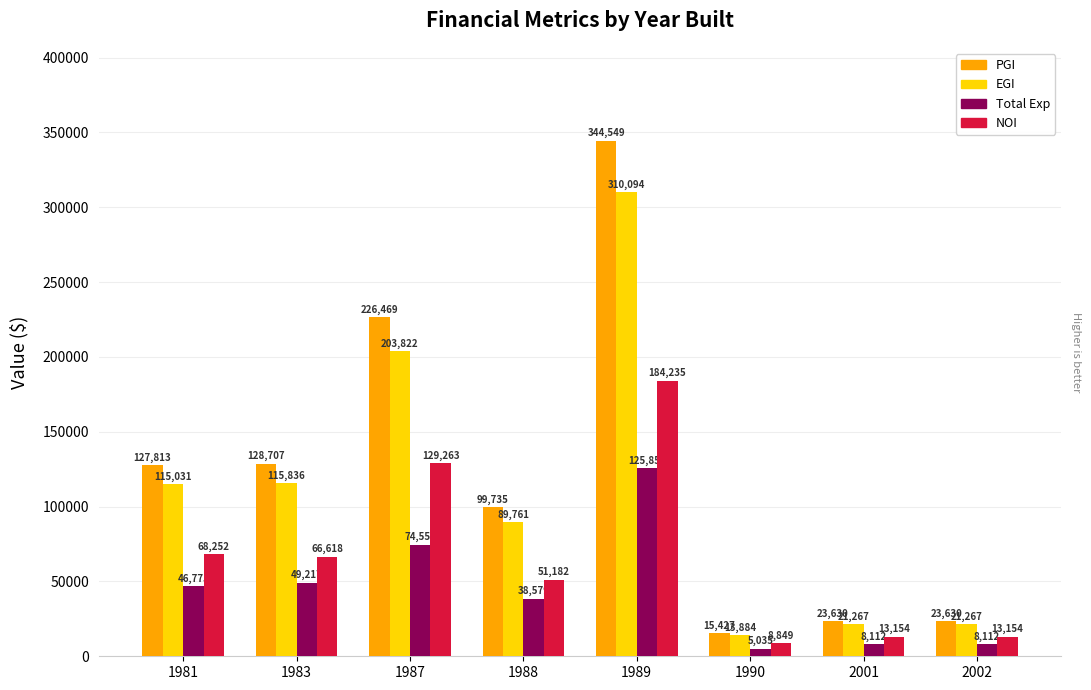

How many bars are there in total?

32